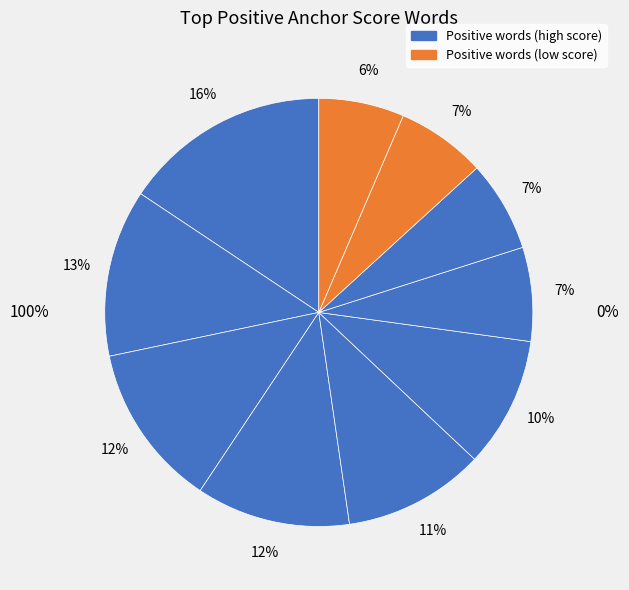

Is thank the majority of the pie?

No